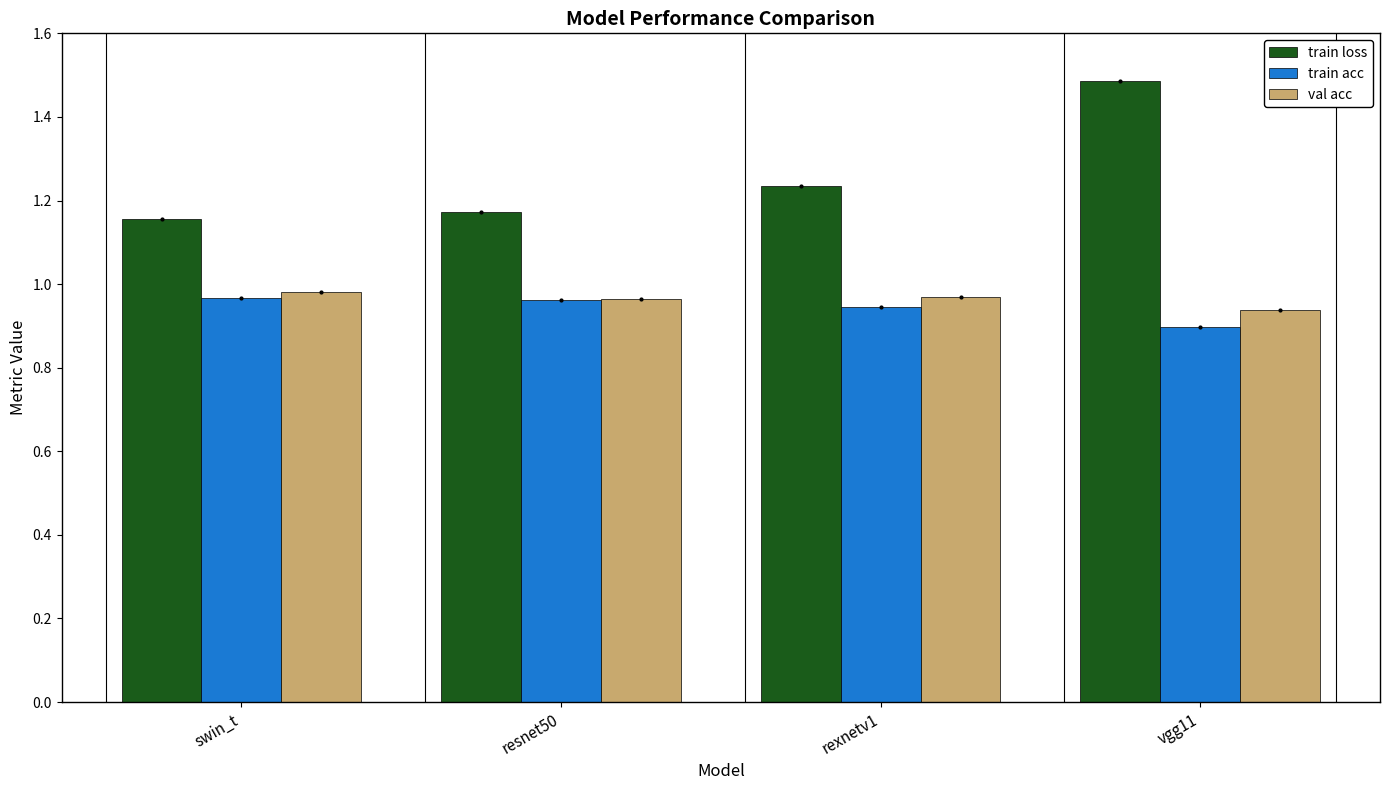

What position from the right is swin_t?

4